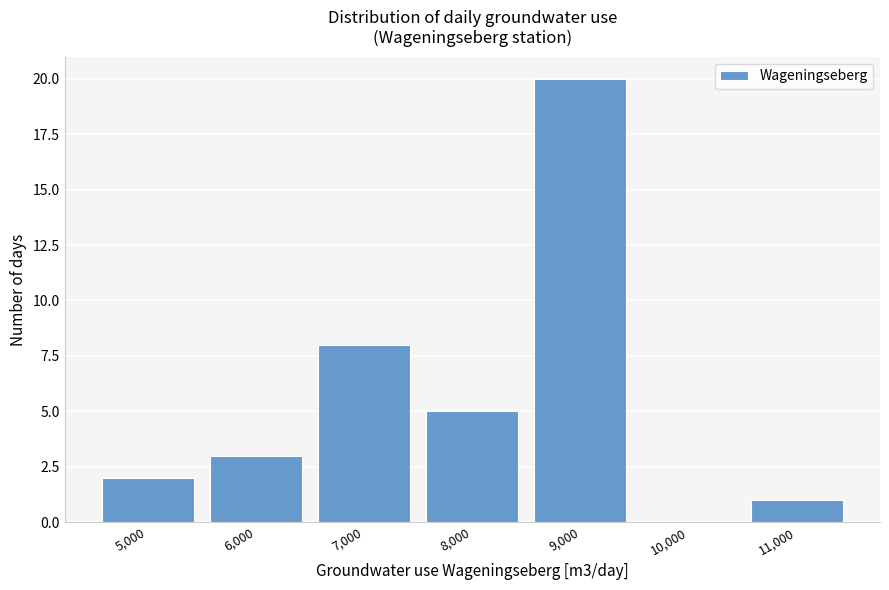

Reading left to right, extract all data points from this chart.

5,000=2	6,000=3	7,000=8	8,000=5	9,000=20	10,000=0	11,000=1